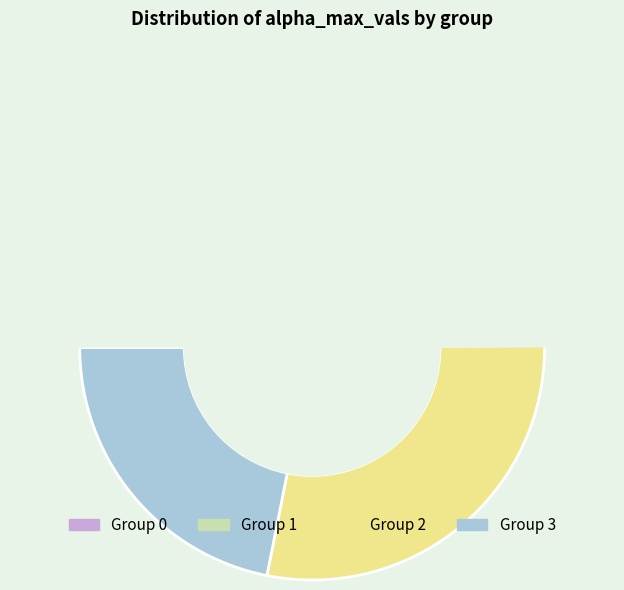

Is 3 the majority of the pie?

No